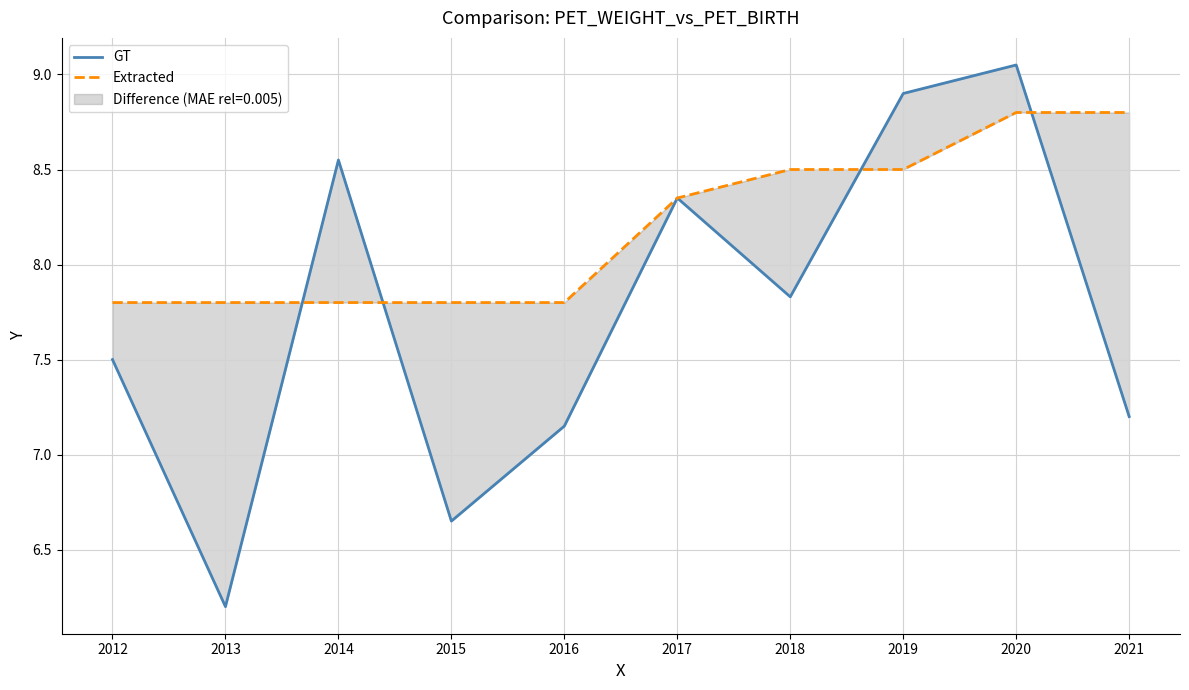

At which label does Extracted first exceed 8?

2017